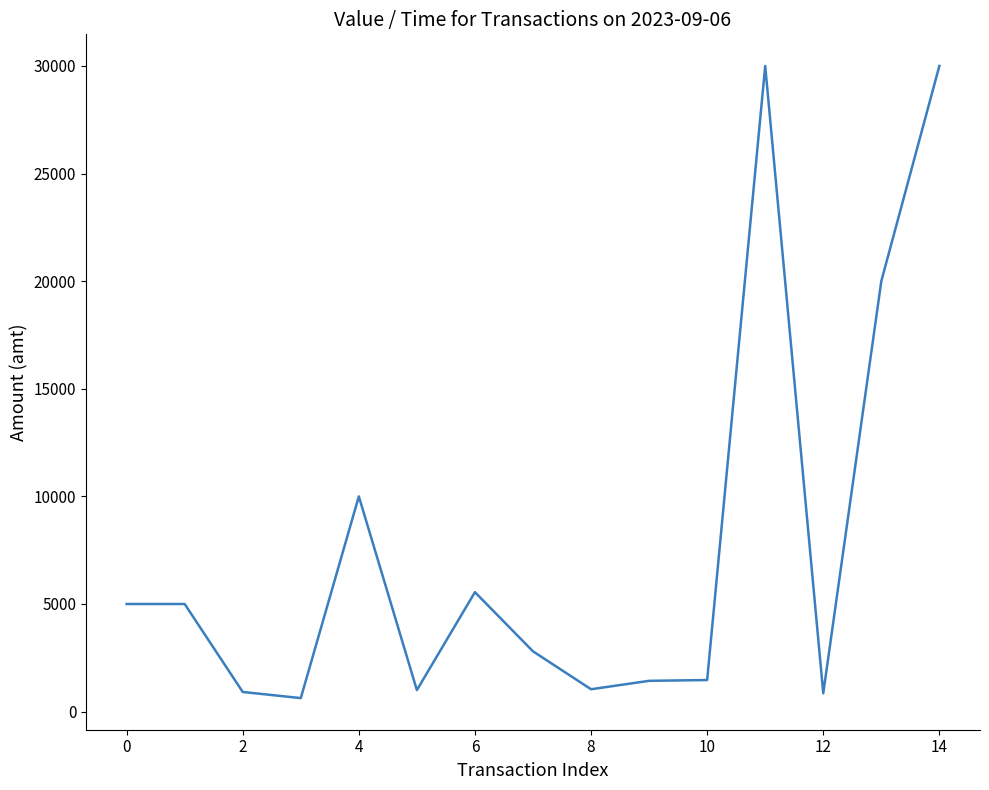

What is the greatest value displayed?

30000